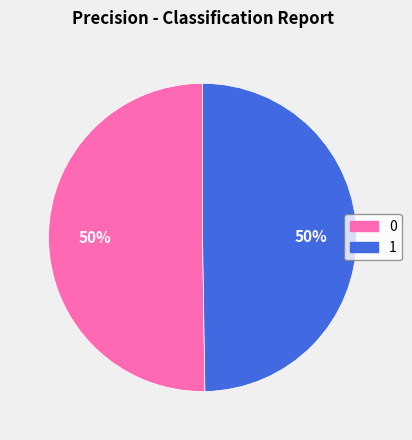

To the nearest percent, what percentage of the pie is 1?

50%